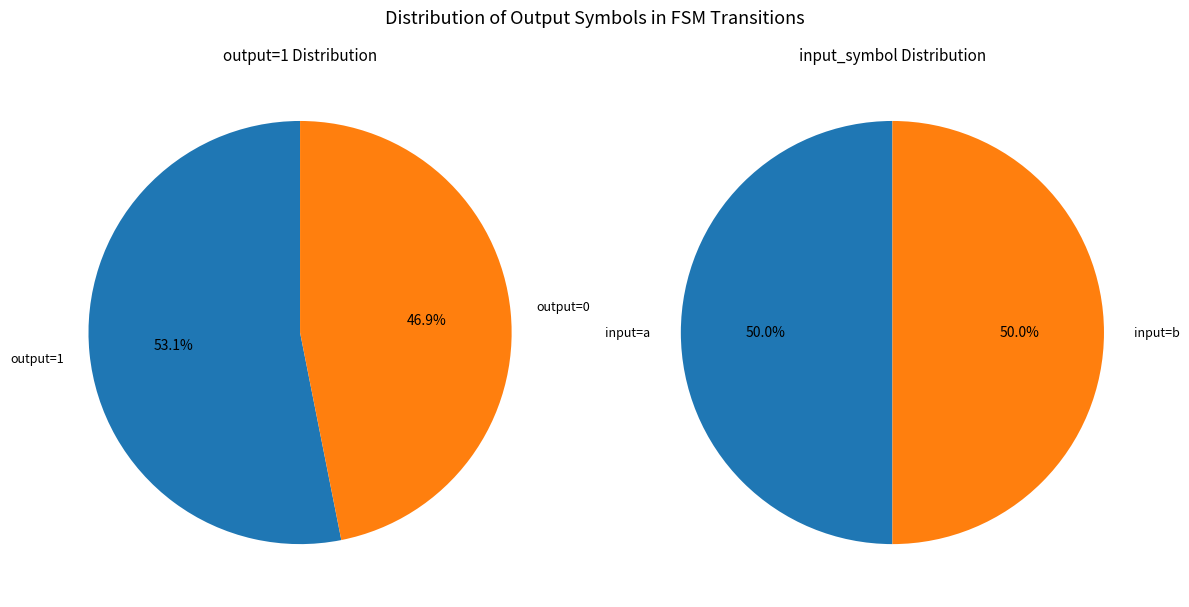

Is it true that 3 is 6% of the pie?

True